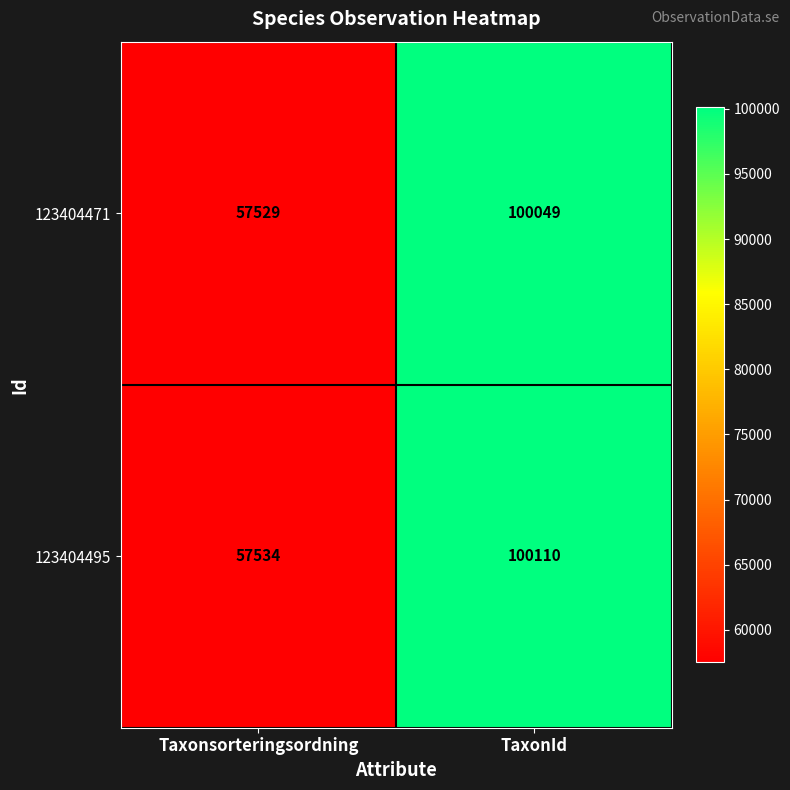

List the series in order of their overall mean, highest first.

123404495, 123404471